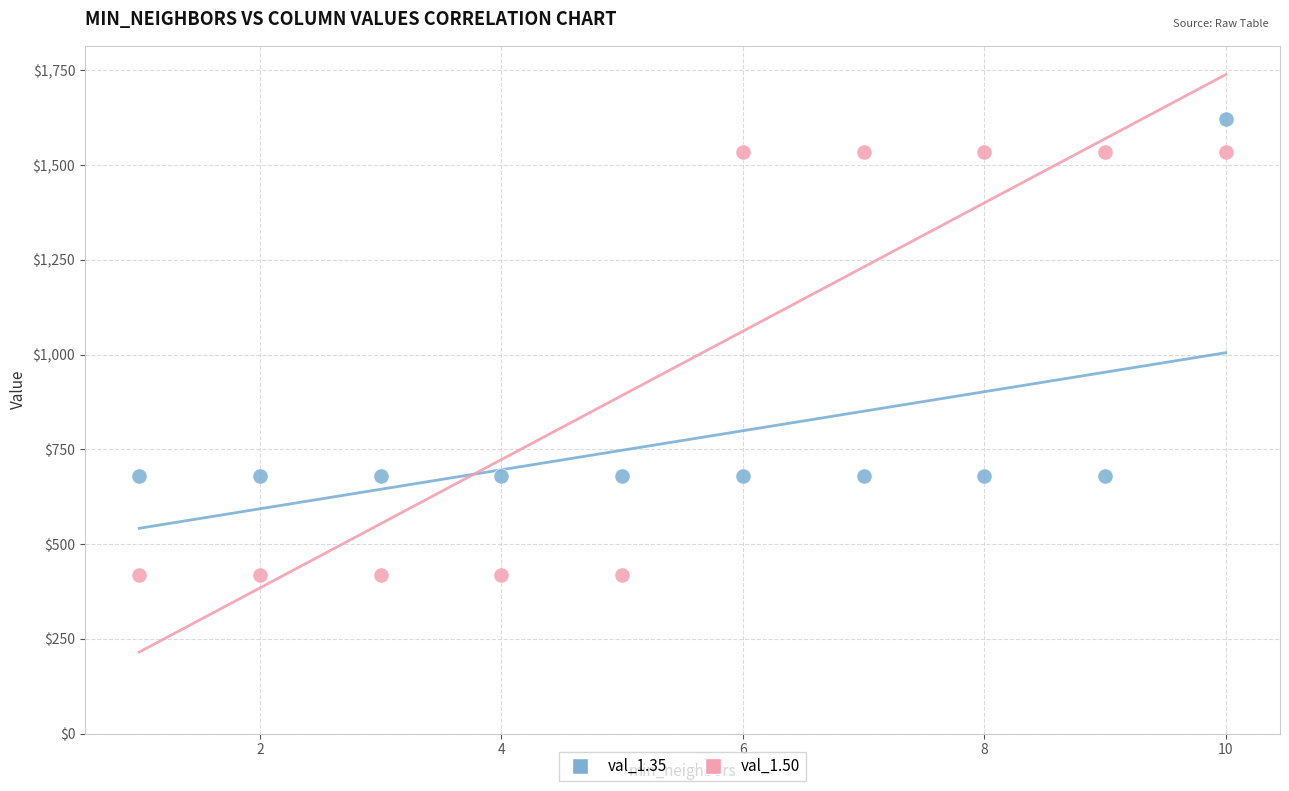

Which series contains the highest Y value?

val_1.35